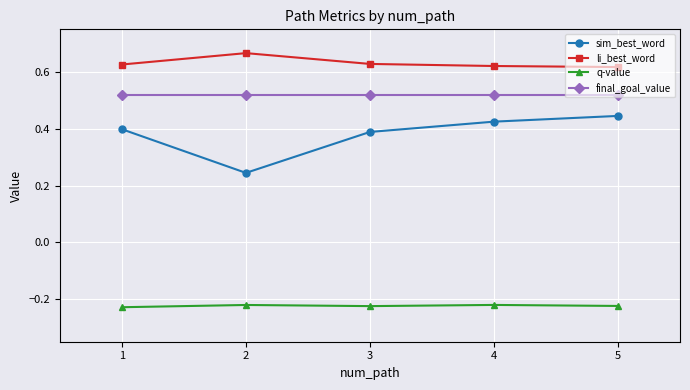

Is it true that sim_best_word equals 0.4 at 2?

False